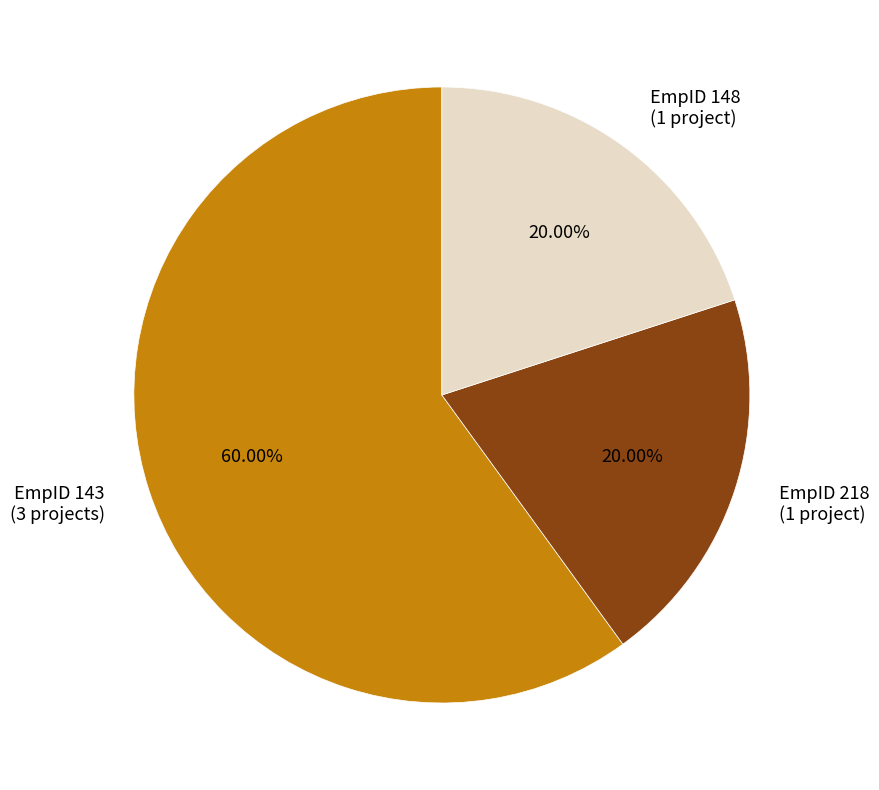

Which has a higher value, EmpID 143 (3 projects) or EmpID 218 (1 project)?

EmpID 143 (3 projects)